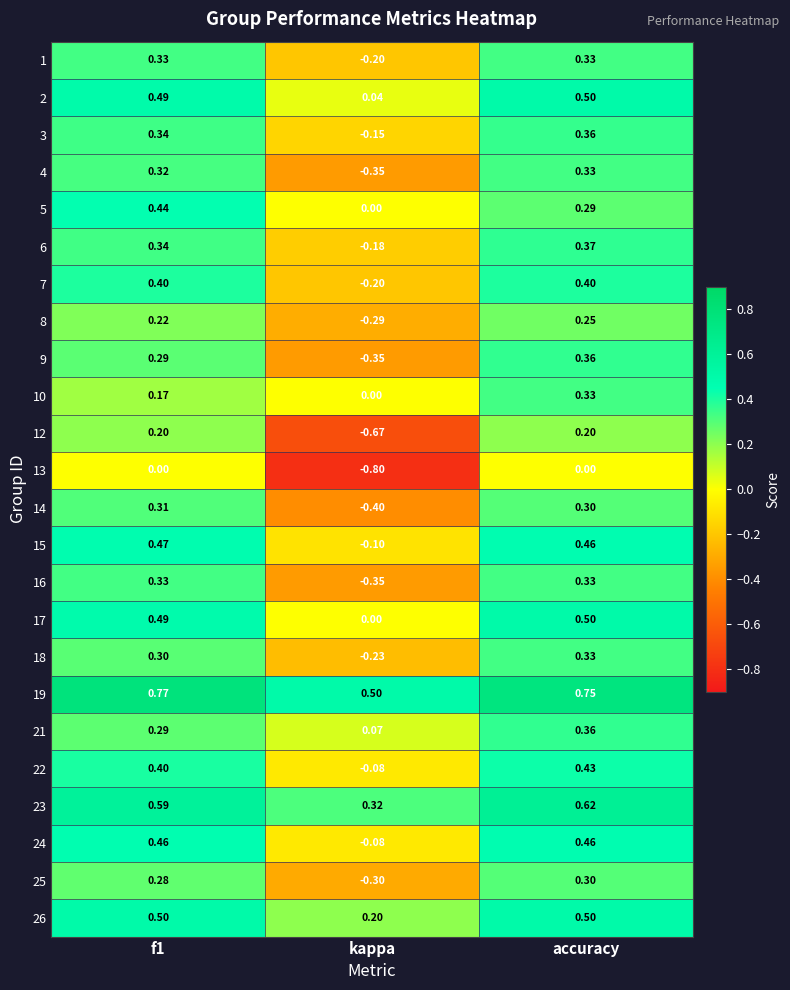

Where is 10 nearest to the value 0?

kappa